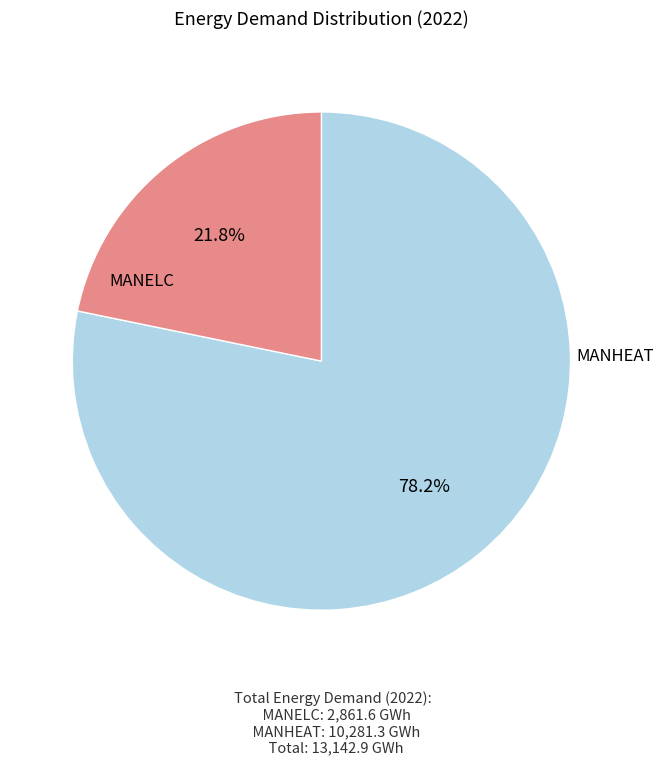

Is there a majority slice in this chart?

Yes